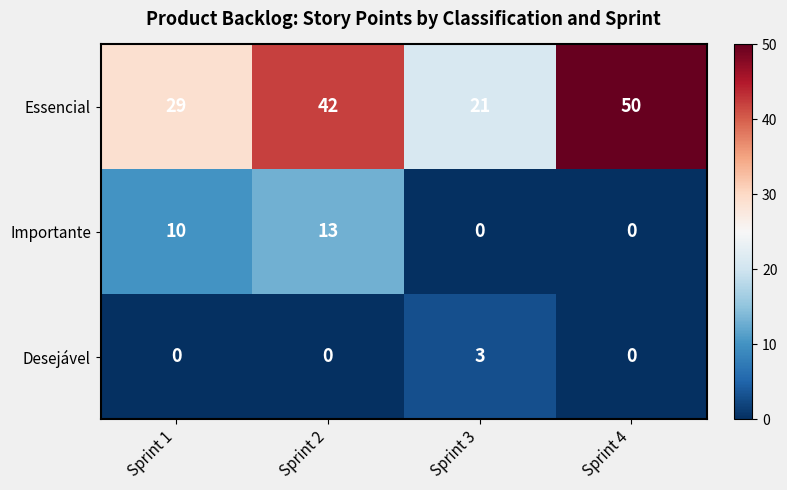

What is the sum of the Importante values at Sprint 3 and Sprint 1?

10